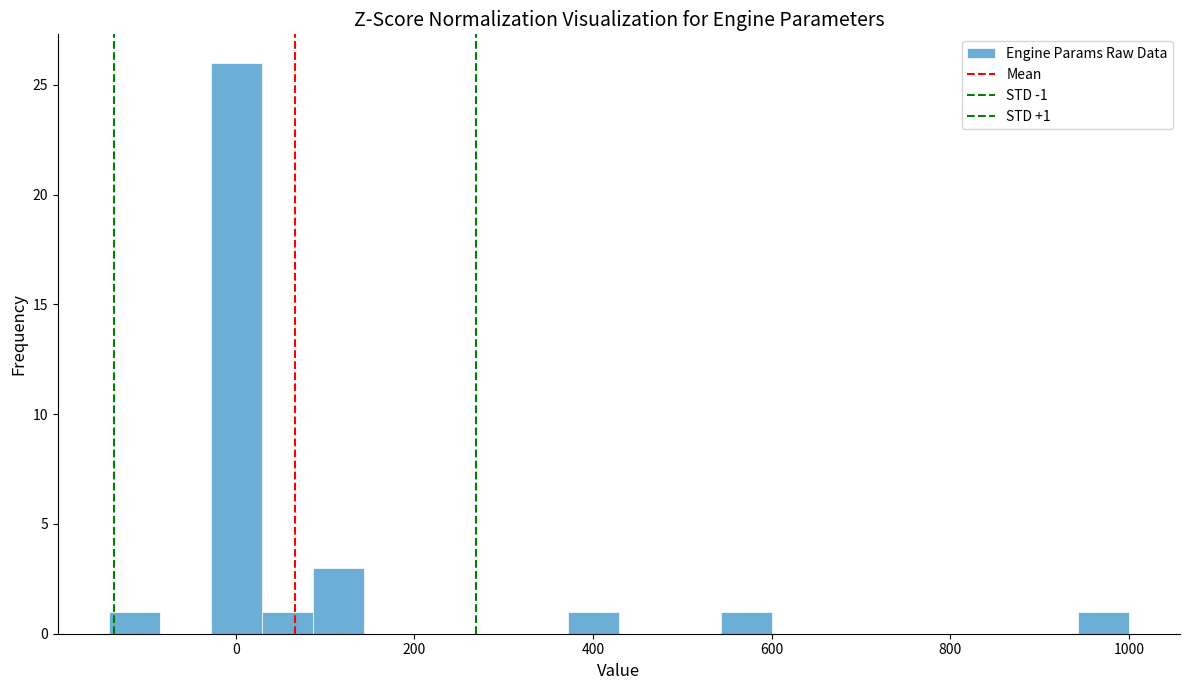

Around what value on the x-axis is the tallest bar? Give the approximate position of its centre, as read against the axis.

0